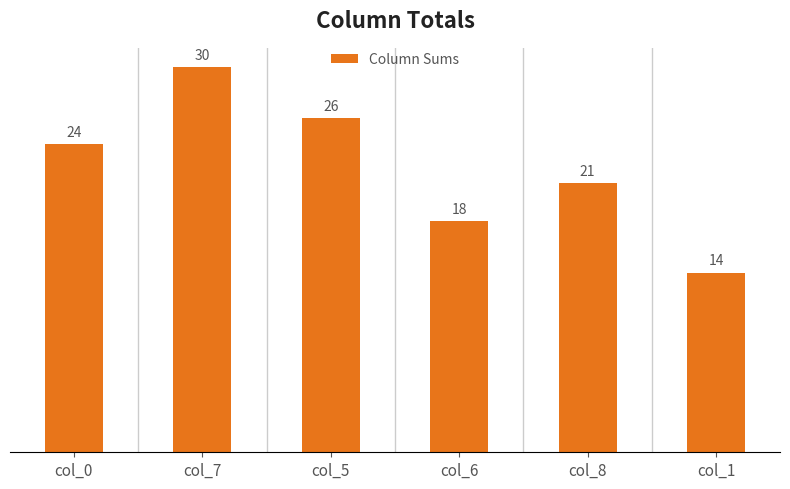

How many distinct data groups are displayed?

1